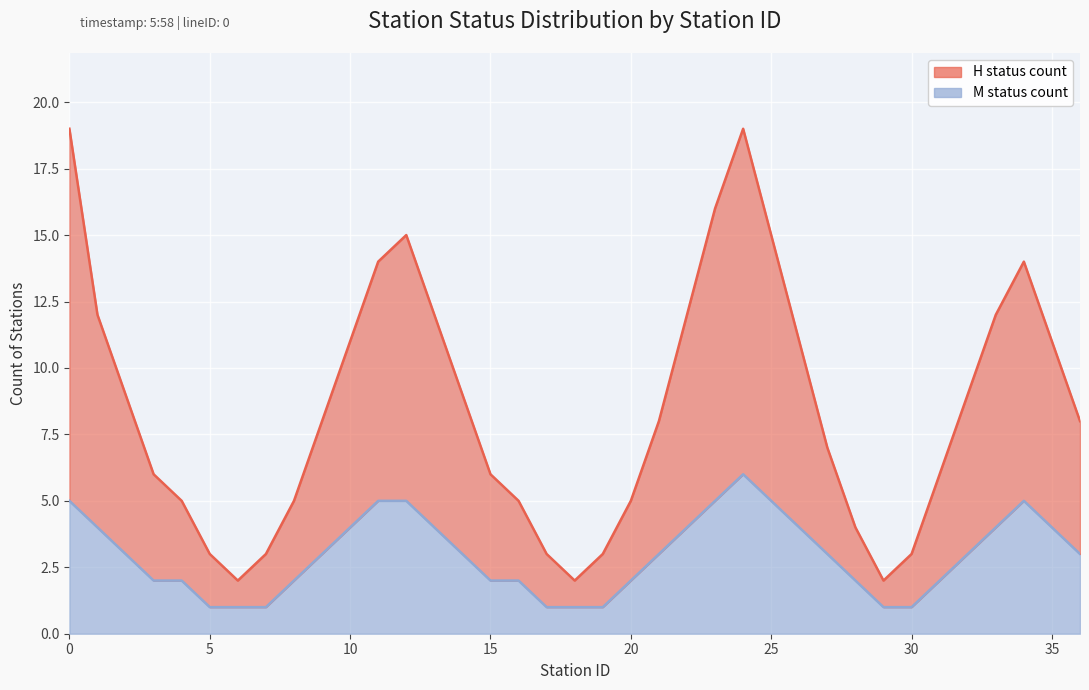

What is the total value across all series at 32?

12